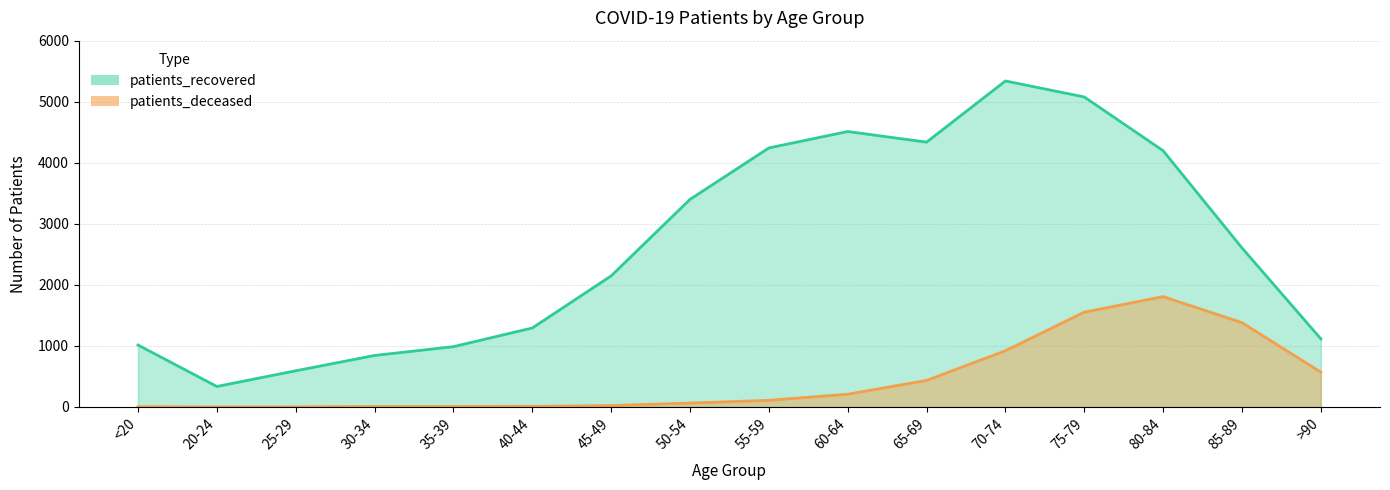

Is it true that patients_deceased equals 23 at 45-49?

True